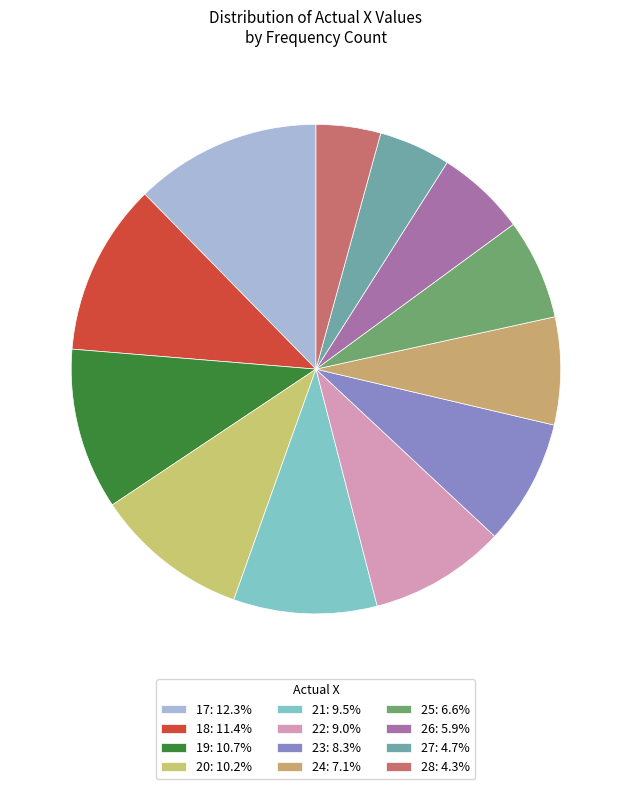

How many slices are in this pie chart?

12